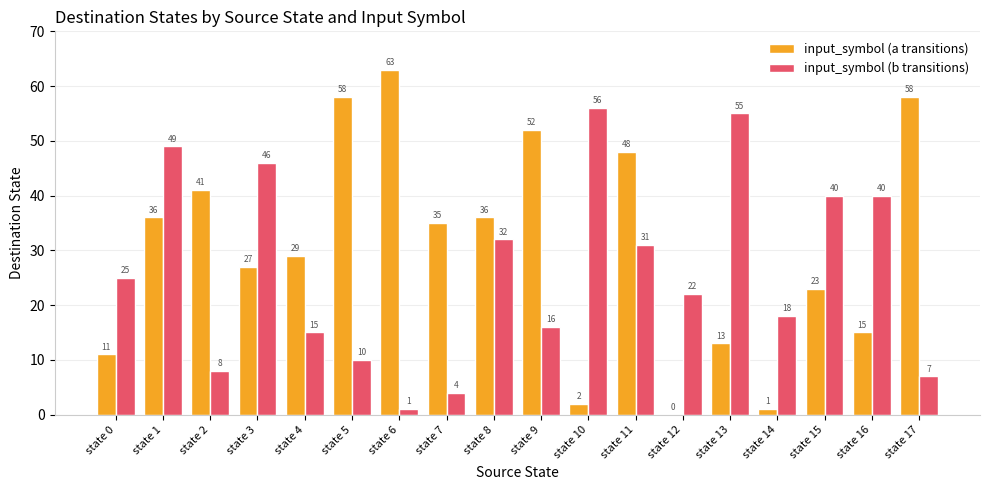

What is the maximum value for input_symbol (b transitions)?

56